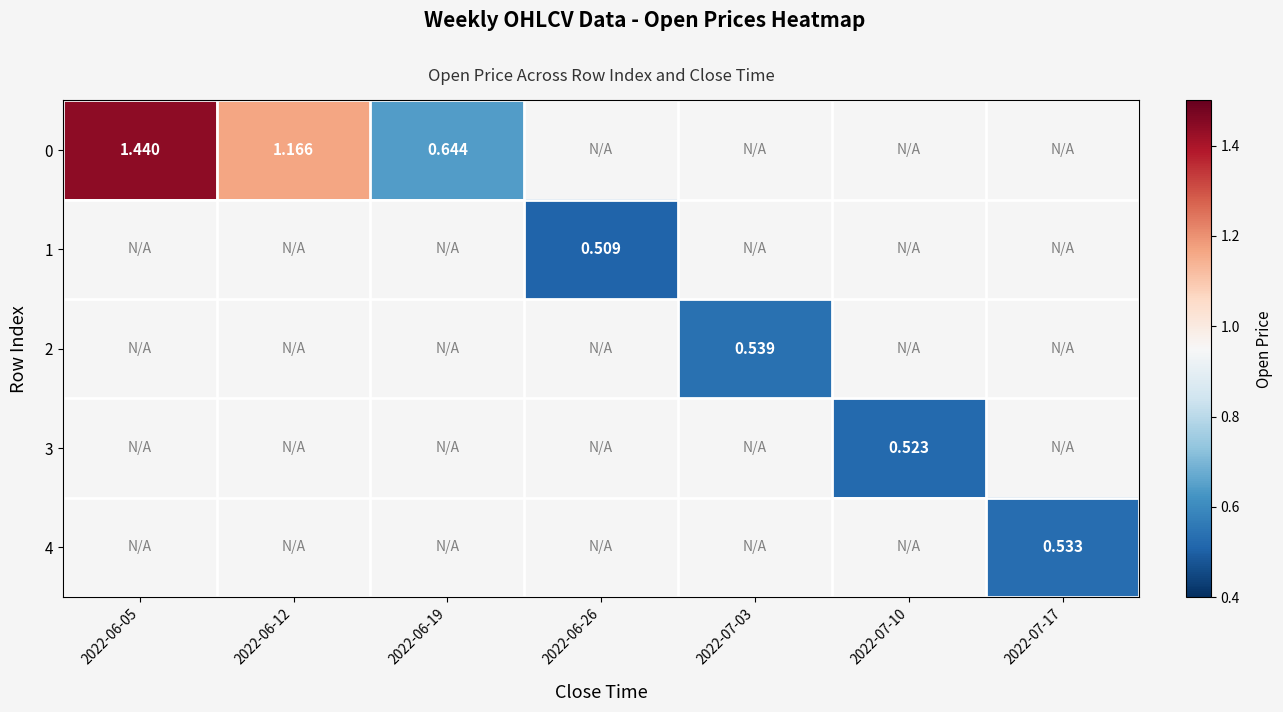

Between 2022-07-10 and 2022-06-12, which is larger?

2022-06-12